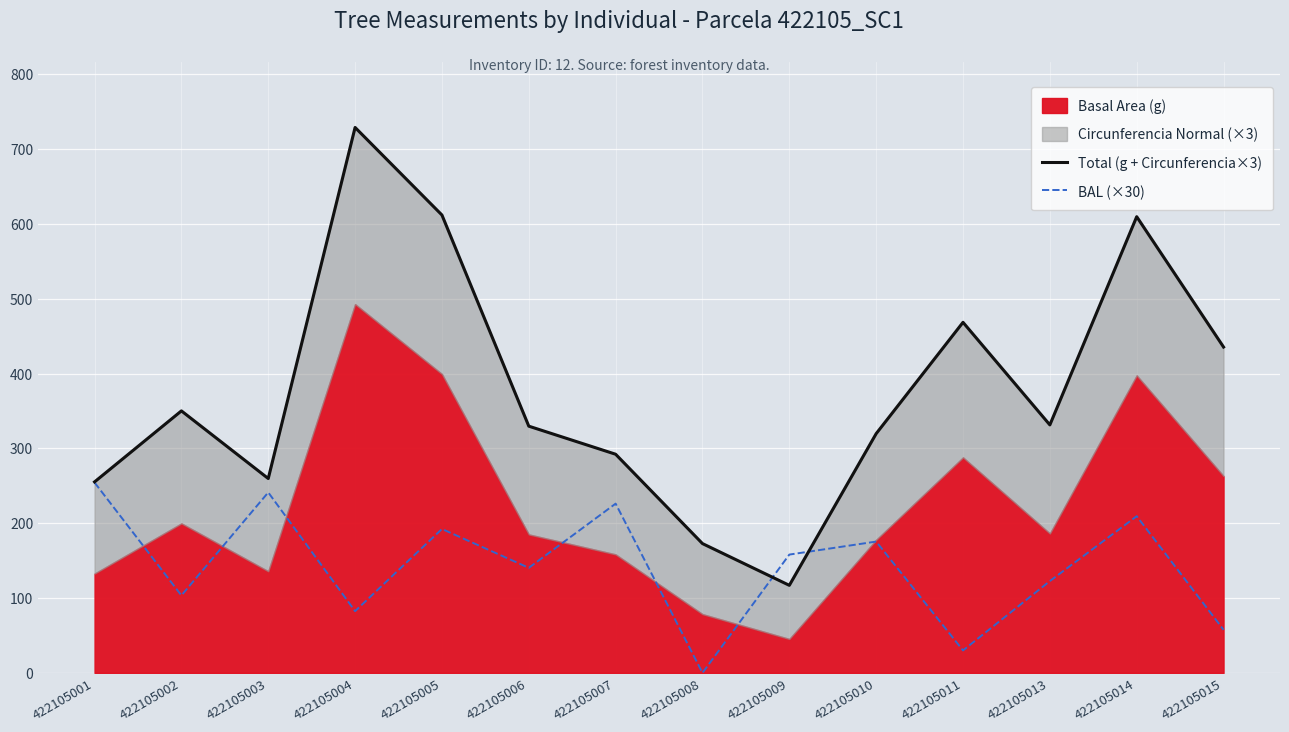

The value of BAL (×30) at 422105001 is 254.4. True or false?

True